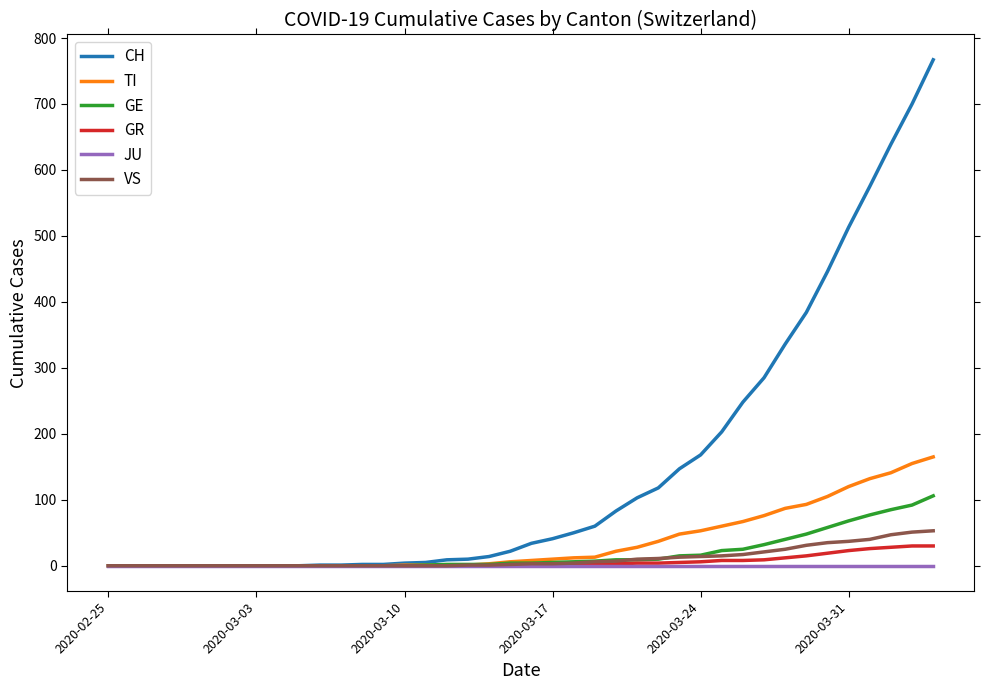

Which series has the largest total across all categories?

CH